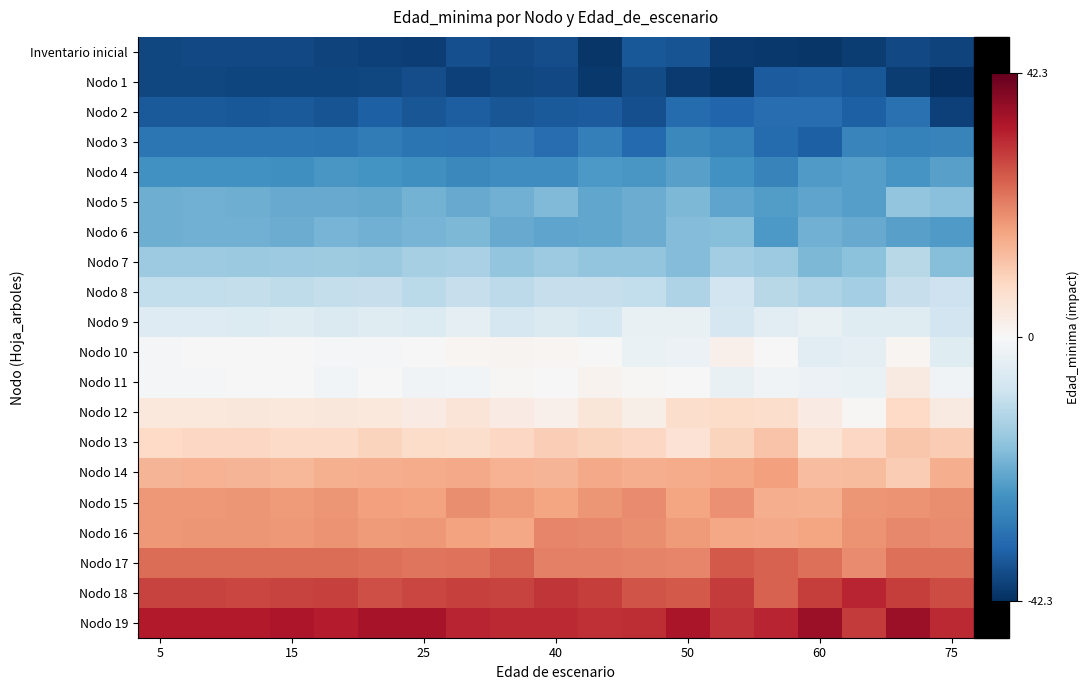

How many data points does each series have?

19